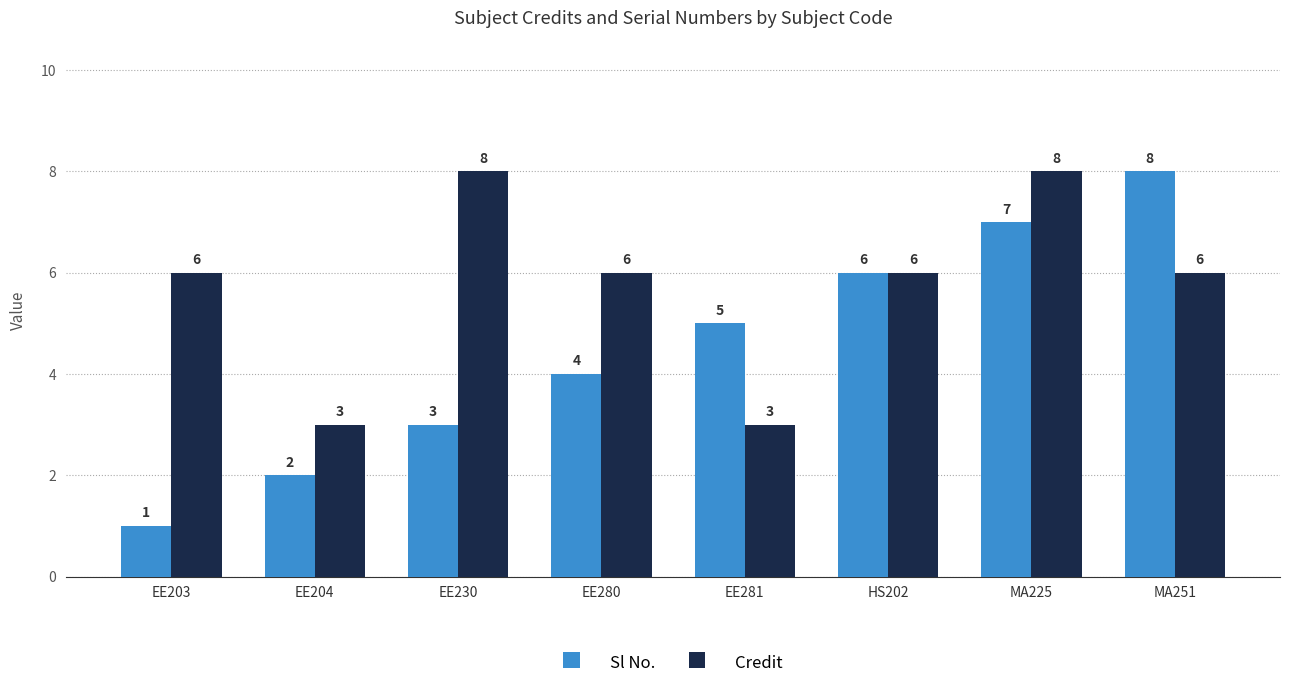

Reading left to right, what are all the values shown in this chart?

Sl No.: 1	2	3	4	5	6	7	8
Credit: 6	3	8	6	3	6	8	6